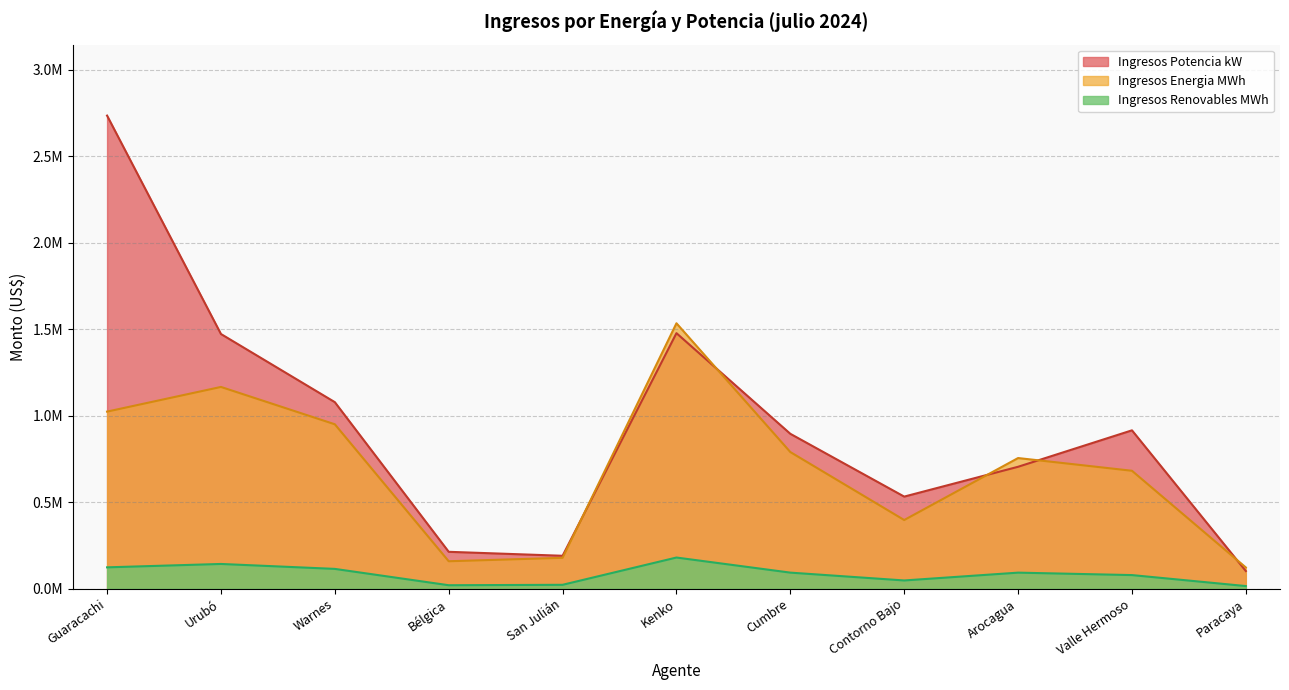

Read the Ingresos Renovables MWh value at Contorno Bajo.

47481.1